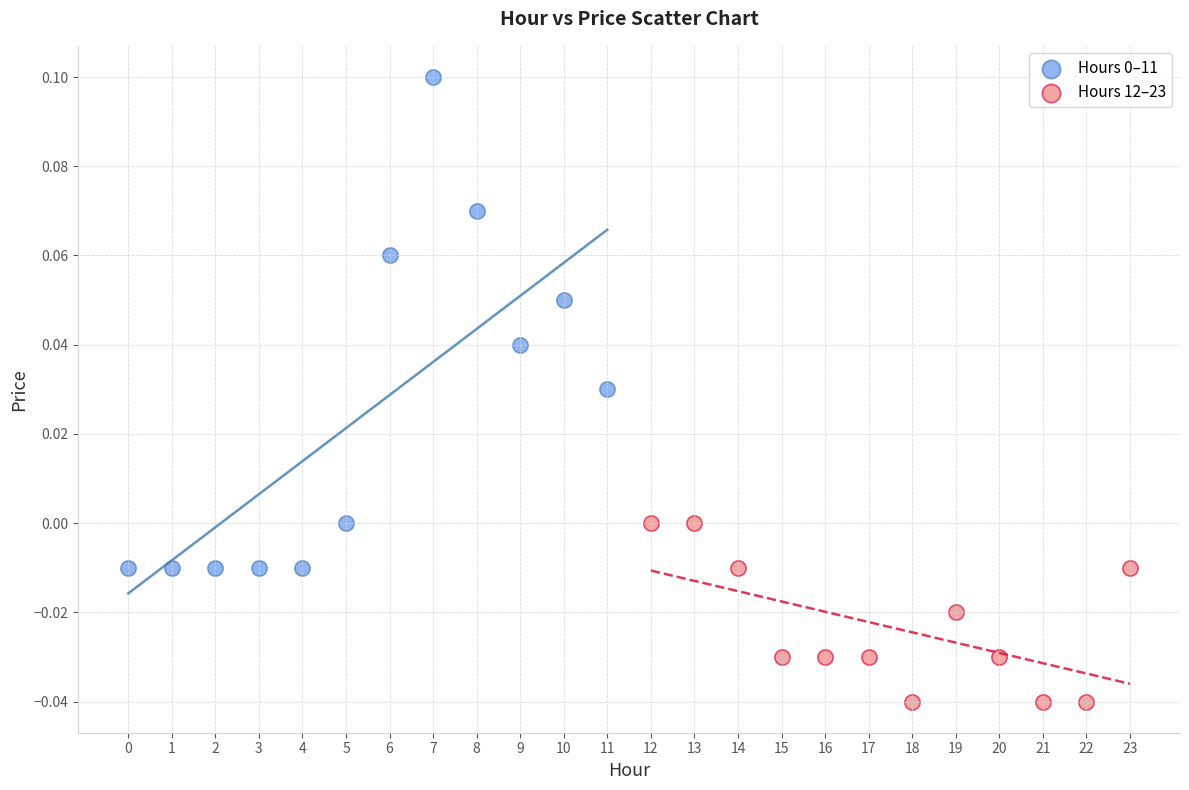

Which series contains the lowest Y value?

Hours 12–23